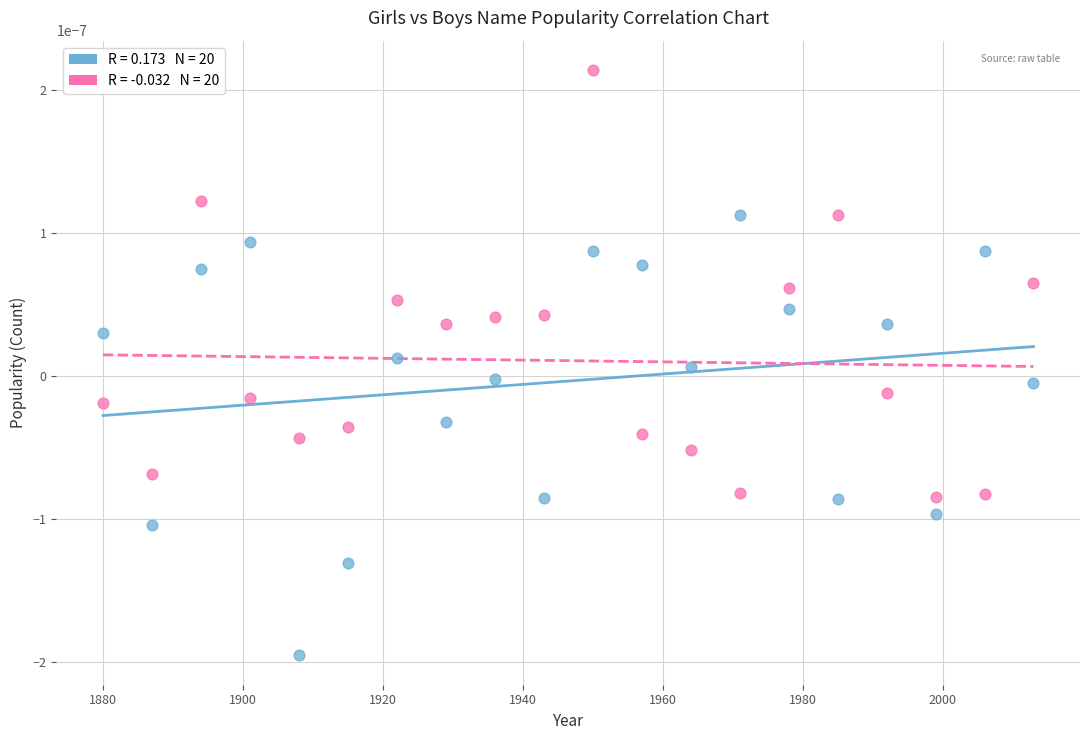

Across all data points, what is the range of X values (max minus min)?

133.0